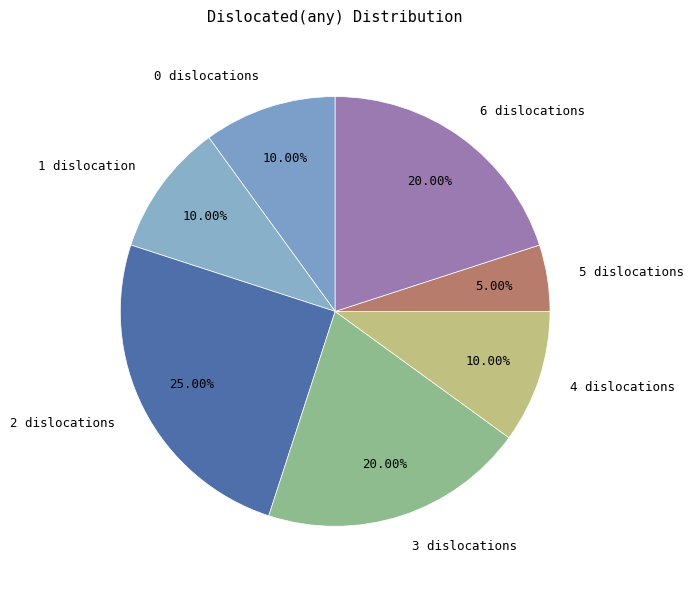

Is there any slice that represents more than half of the pie?

No